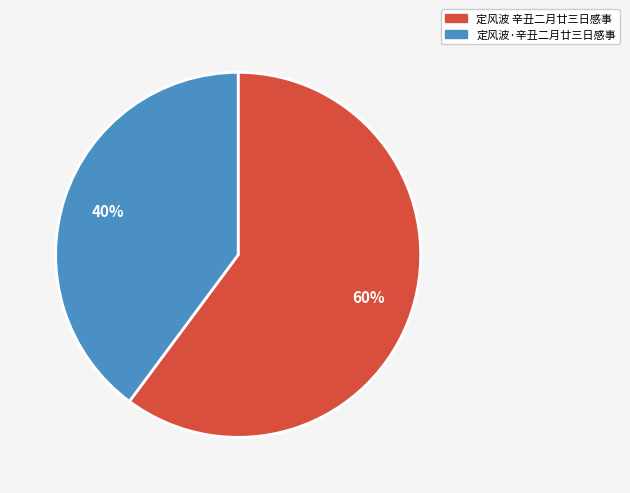

To the nearest percent, what percentage of the pie is 定风波 辛丑二月廿三日感事?

60%